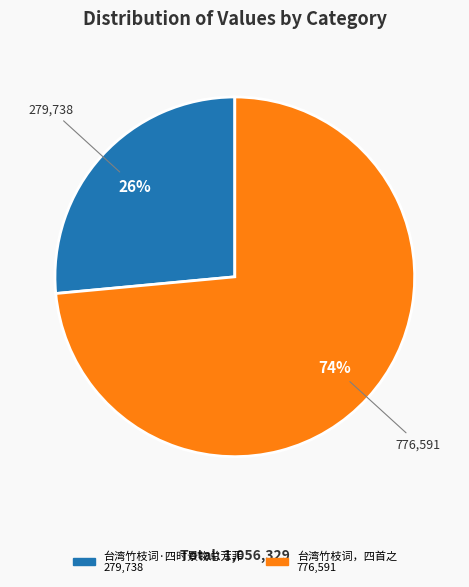

Which slice is the smallest?

台湾竹枝词·四时景物总芳菲